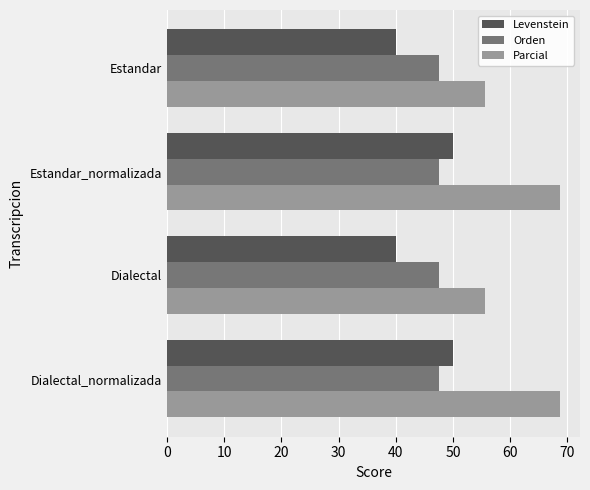

What is the difference between the second highest and minimum values in the Levenstein series?

10.0